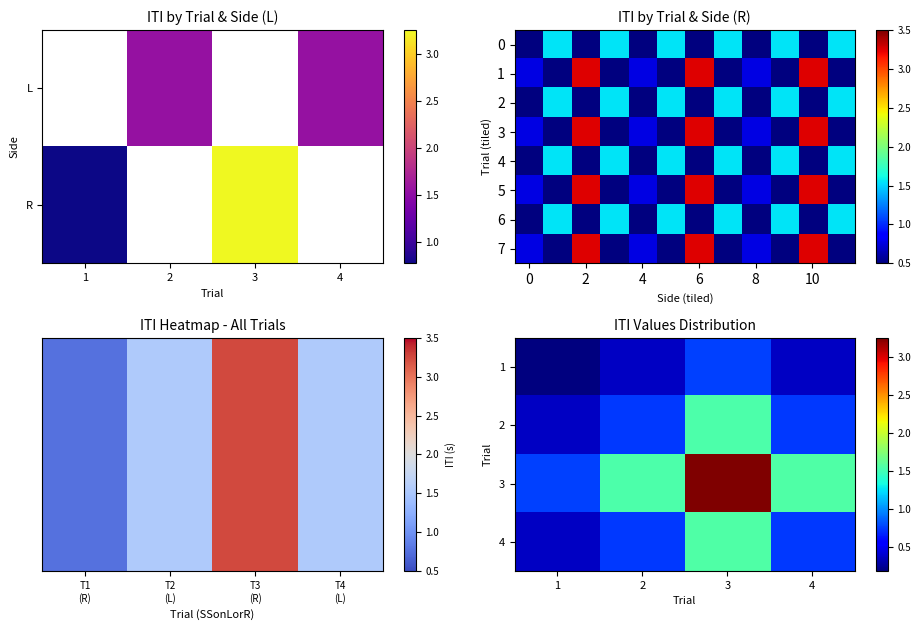

List the labels in order of value, smallest first.

1, 2, 4, 3